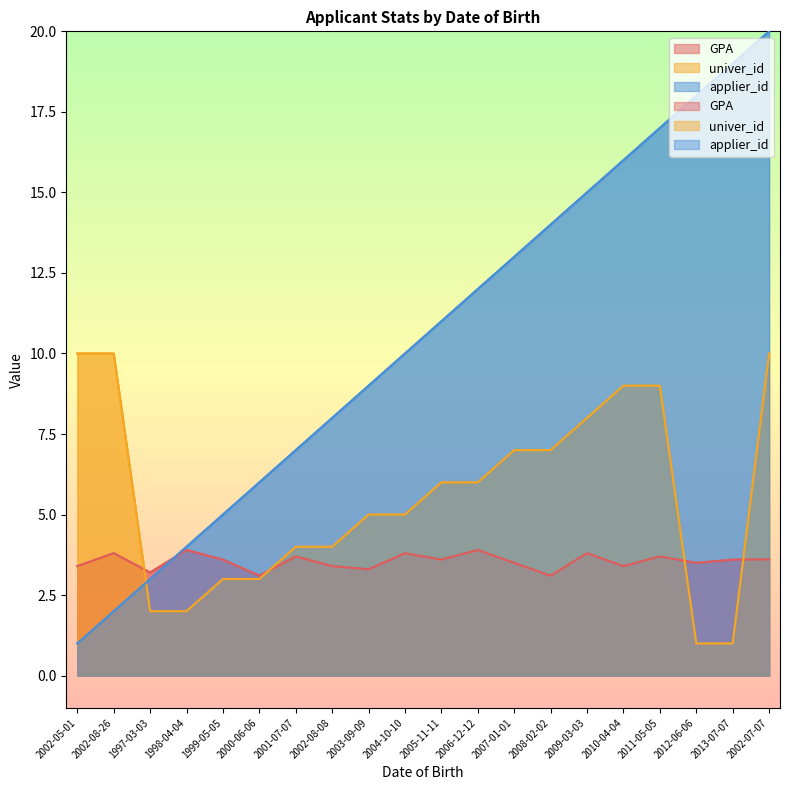

Rank the series by their average value, from highest to lowest.

applier_id, univer_id, GPA